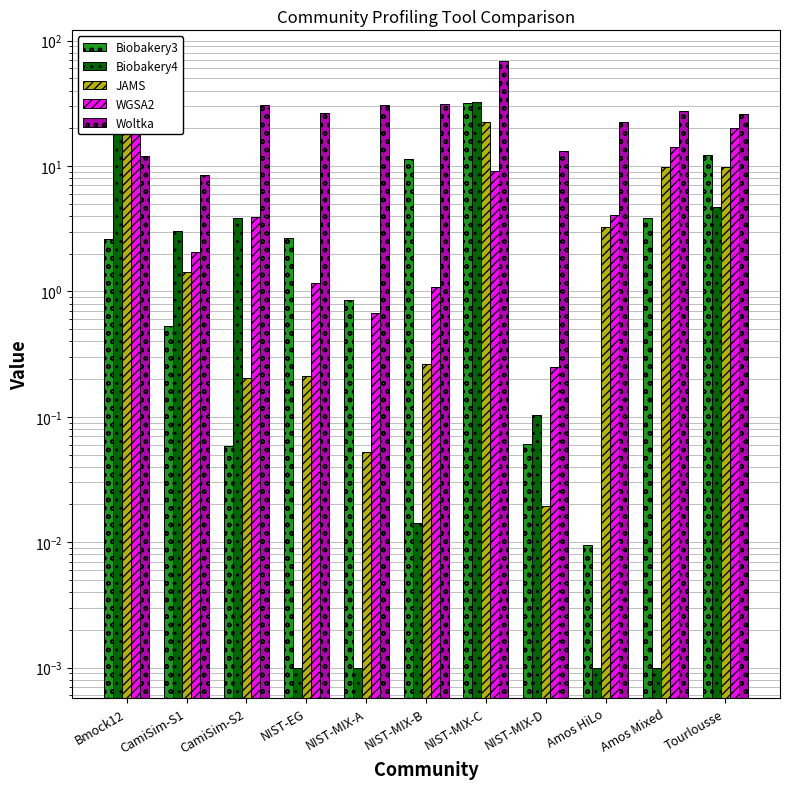

Which series has the largest total across all categories?

Woltka